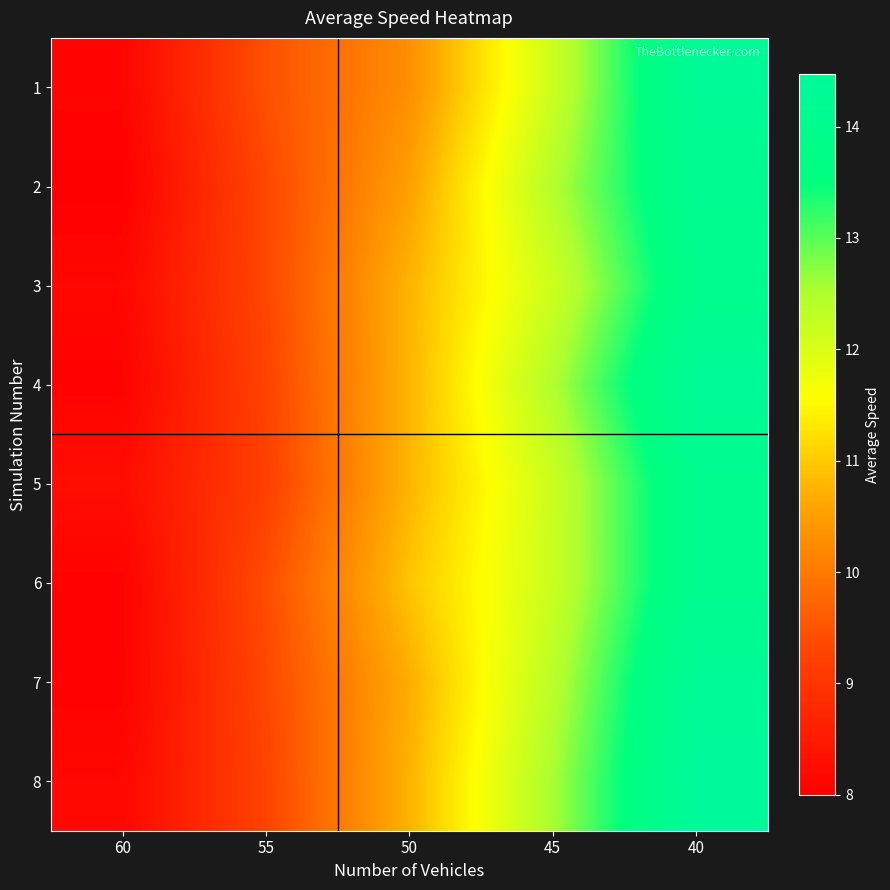

At which category is the sum across all series the highest?

40